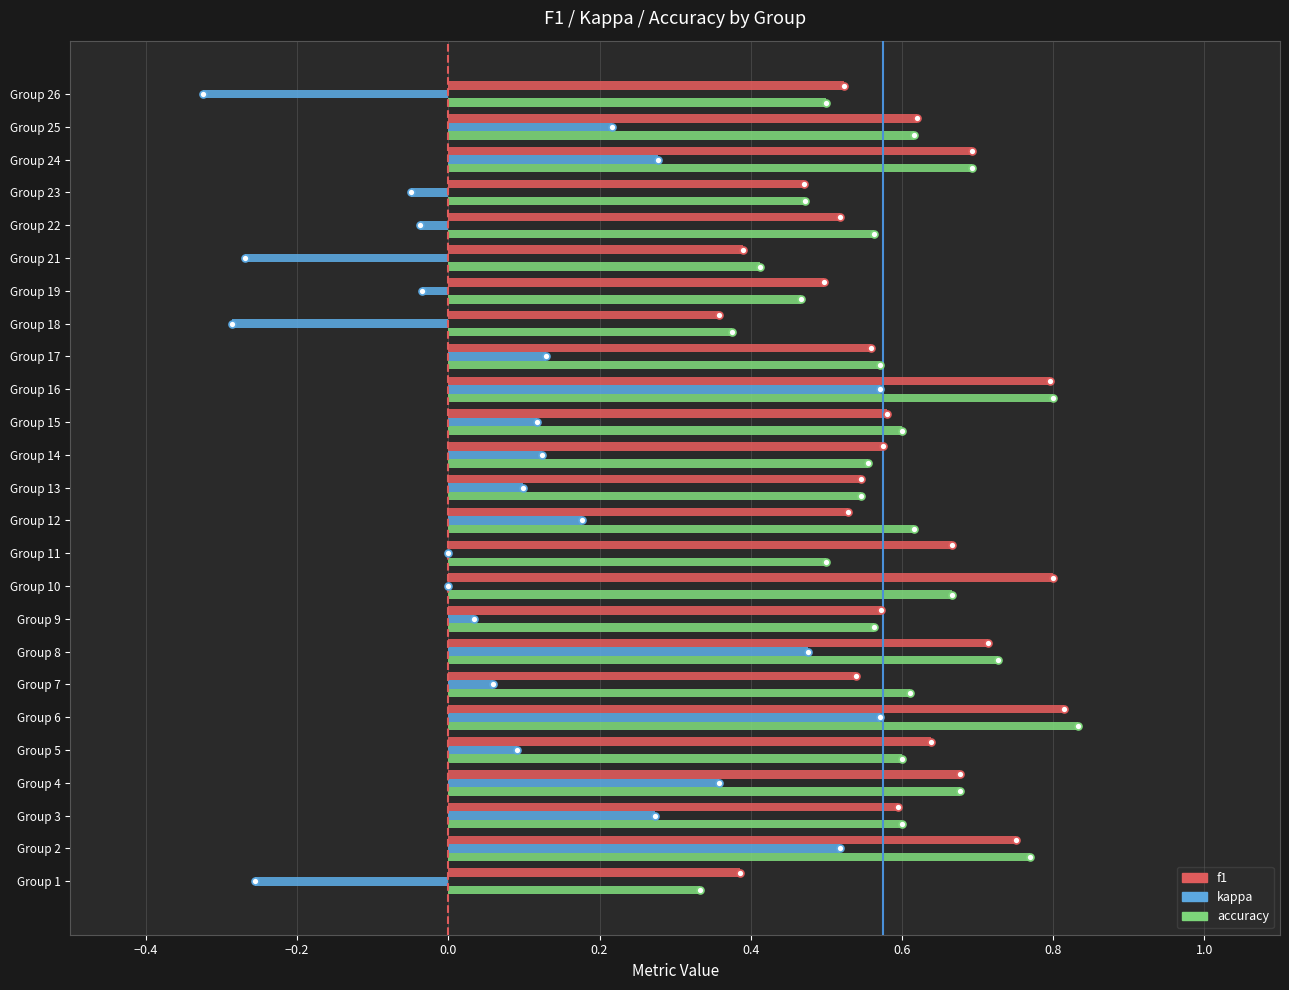

Where is f1 nearest to the value 0?

Group 18